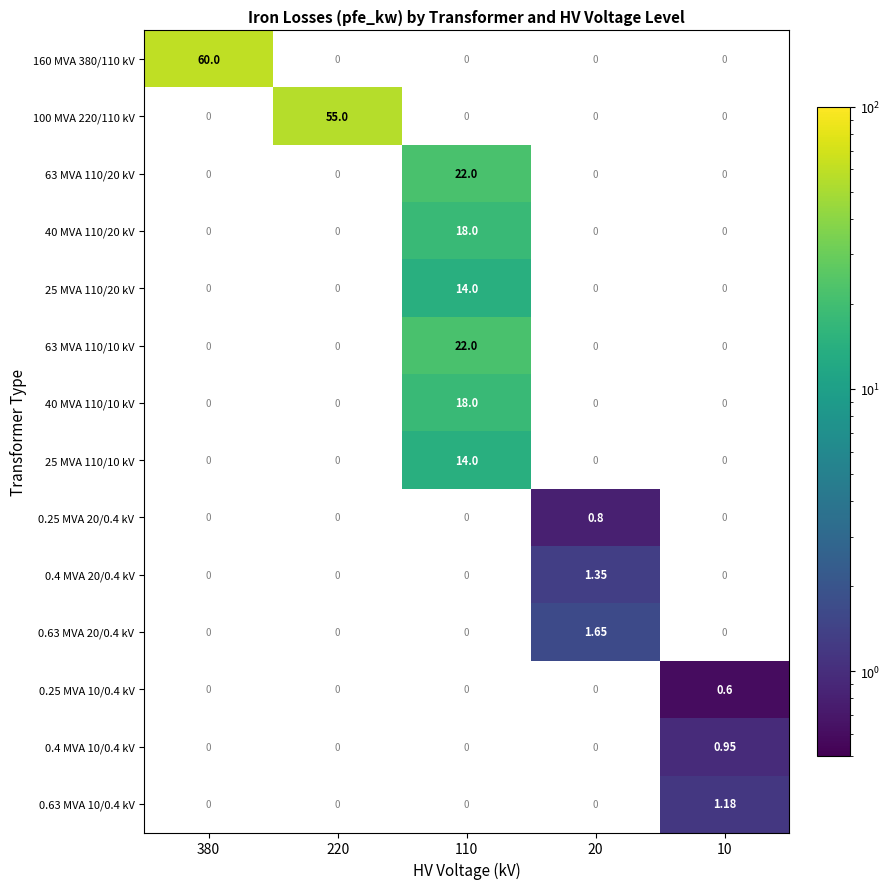

Which category has the lowest value in the 63 MVA 110/10 kV series?

380